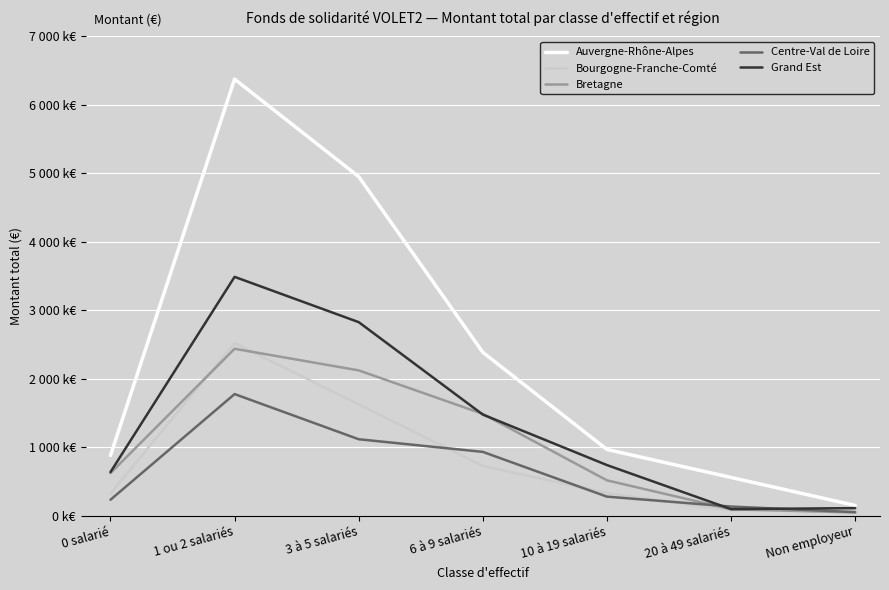

What is the spread (max minus min) of values at 10 à 19 salariés?

688900.0